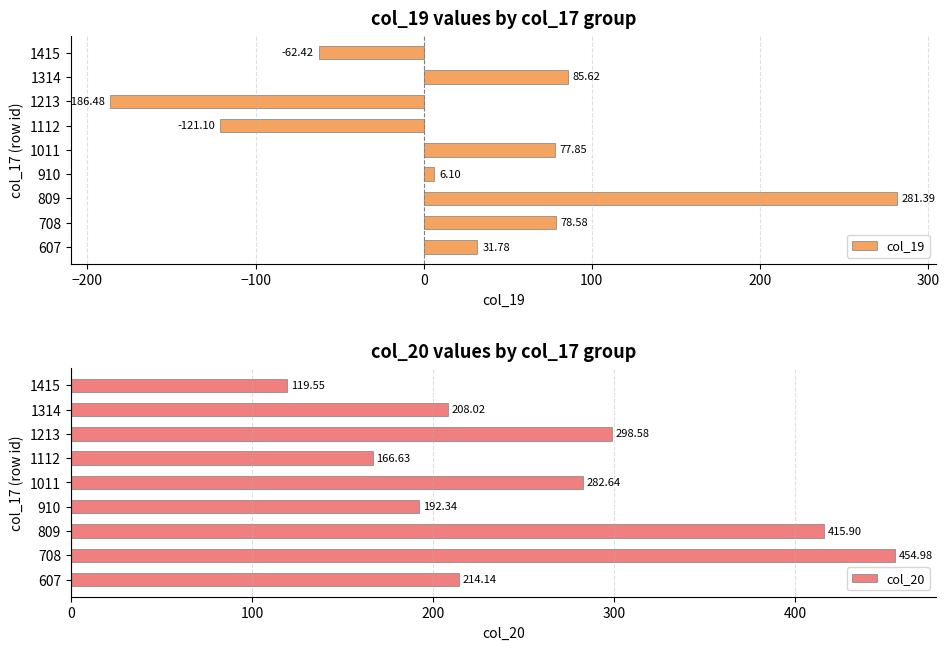

List the labels in order of col_19 value, smallest first.

1213, 1112, 1415, 910, 607, 1011, 708, 1314, 809